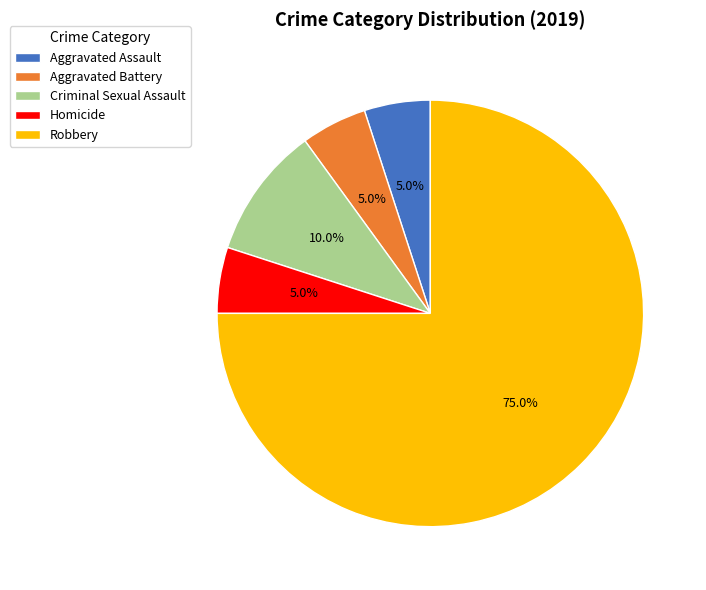

To the nearest percent, what portion does Homicide represent?

5%